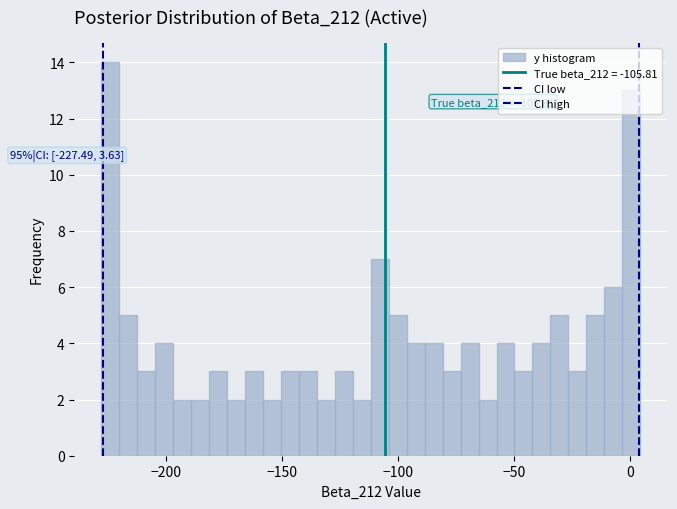

Read against the x-axis, roughly where is the centre of the tallest bar?

-225